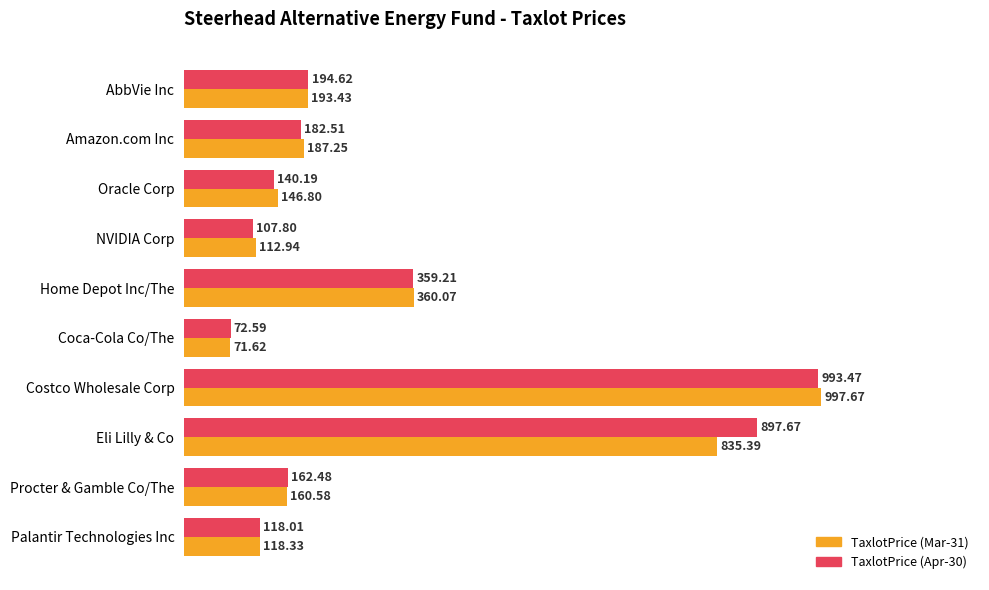

What is the spread (max minus min) of values at Procter & Gamble Co/The?

1.9